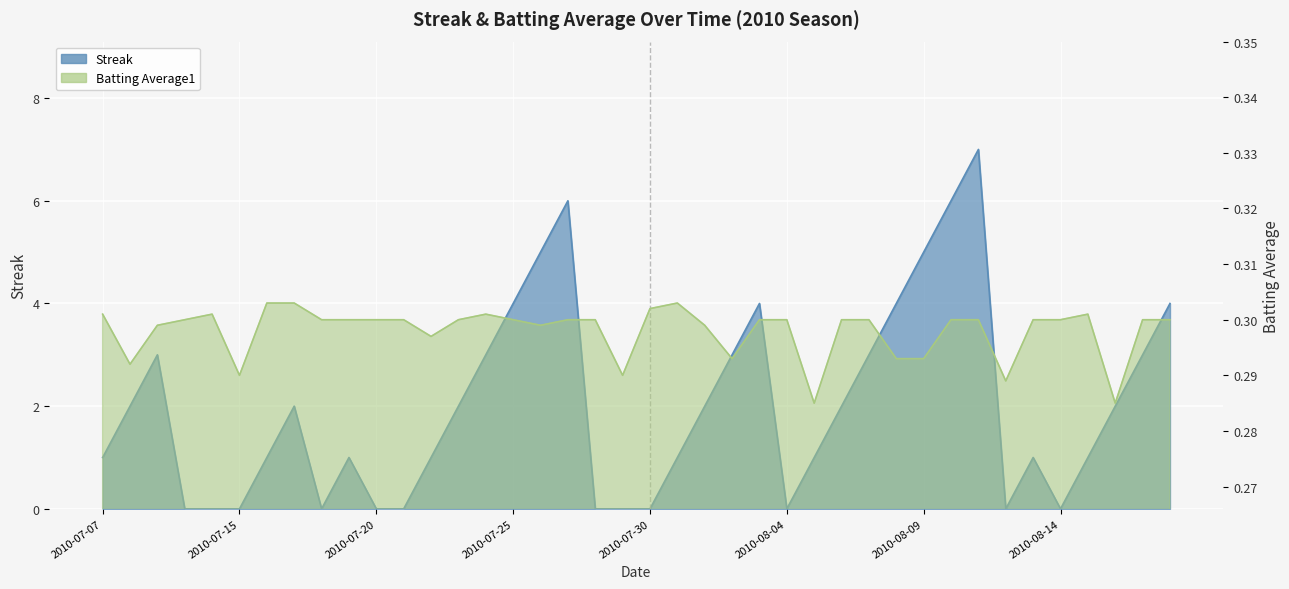

Does the chart display data point markers on the line(s)?

No